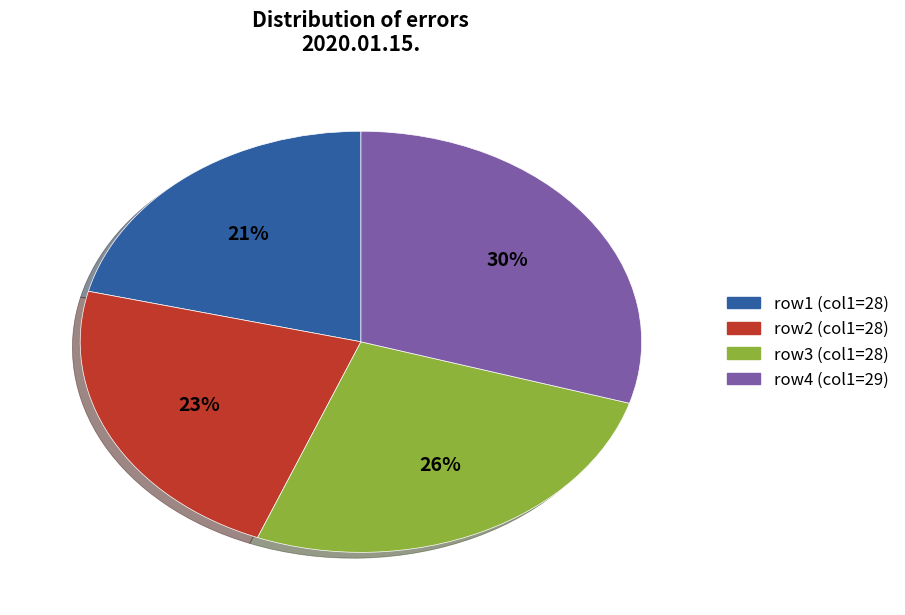

To the nearest percent, what is the average slice percentage?

25%